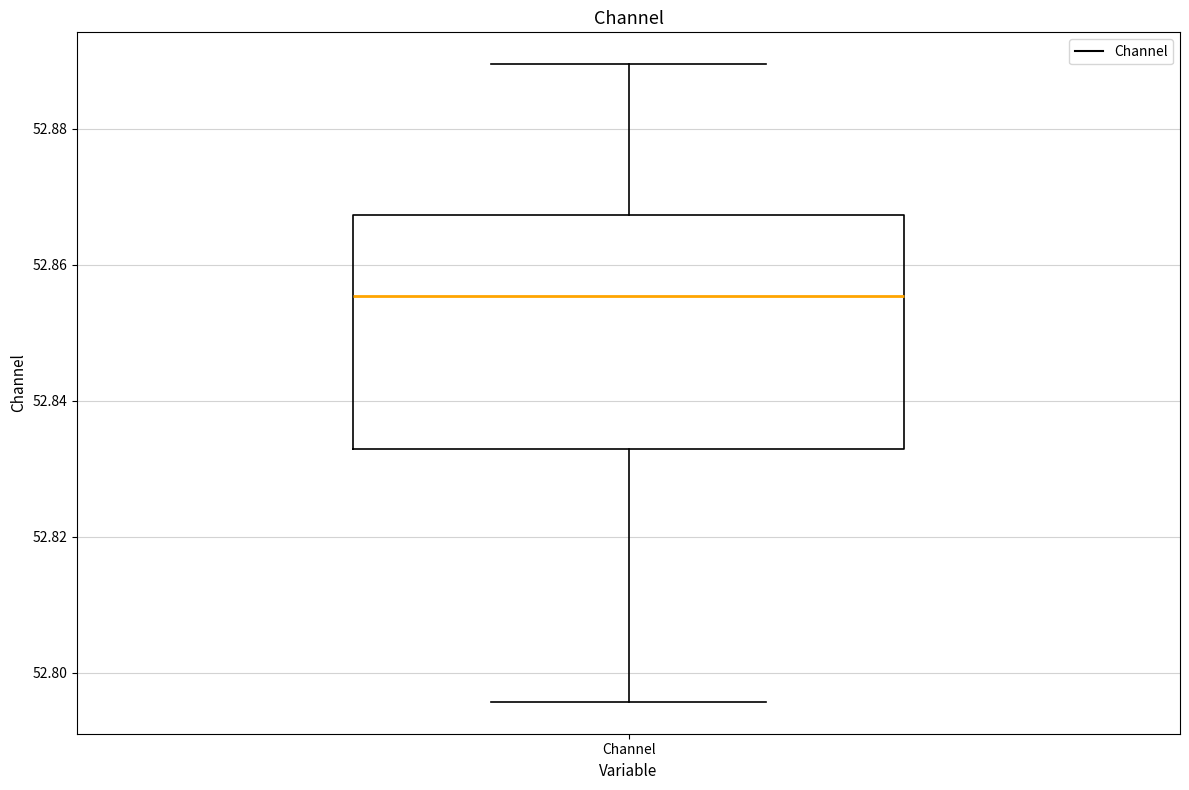

Read this box plot against the y-axis: the position of the median line, the range covered by the box, and the ends of both whiskers. The values are not printed on the chart, so give them approximately, as read against the axis.

median 52.856, box 52.832 to 52.868, whiskers 52.796 to 52.890